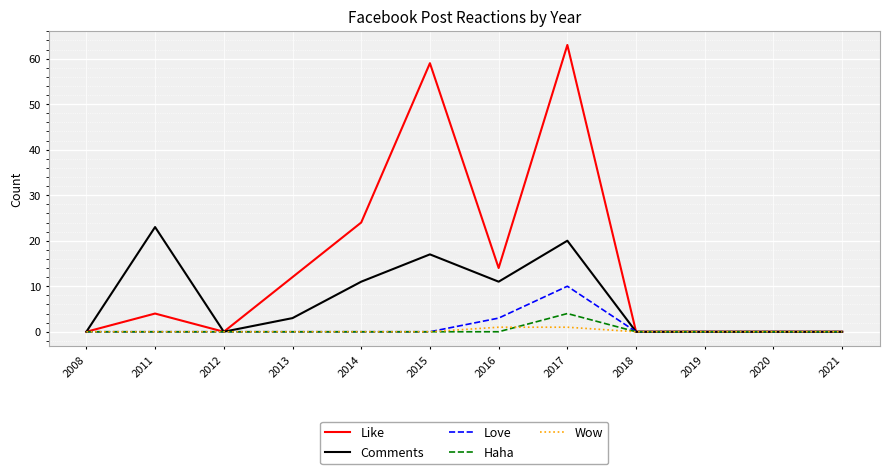

Which series changed the most between 2008 and 2015?

Like